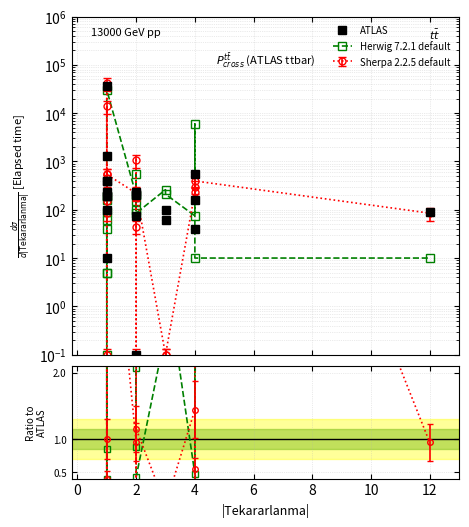

Is it true that Herwig 7.2.1 default equals 0.0 at 0?

False